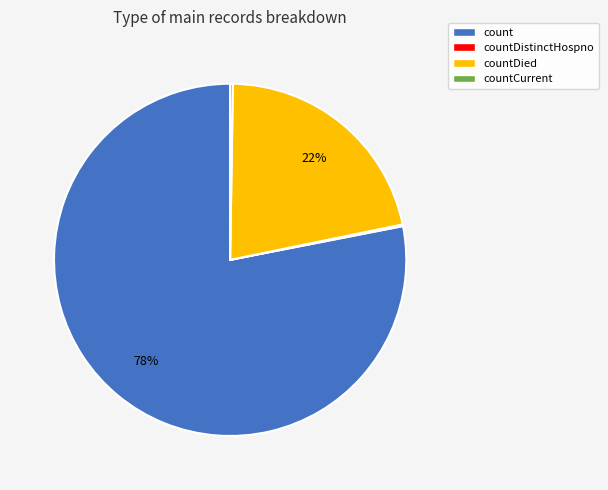

Does any single category account for the majority?

Yes